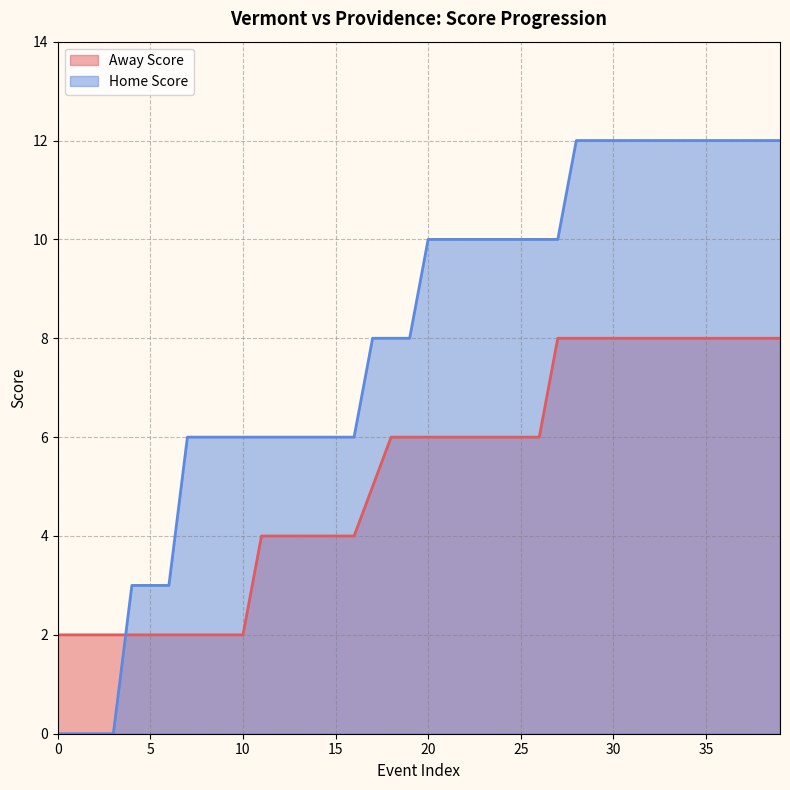

Count the Home Score values in the range 6 to 12.

33